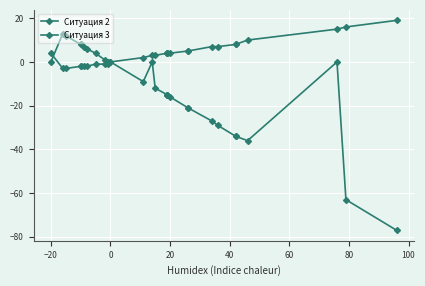

How many values in the Ситуация 2 series are below 4?

13